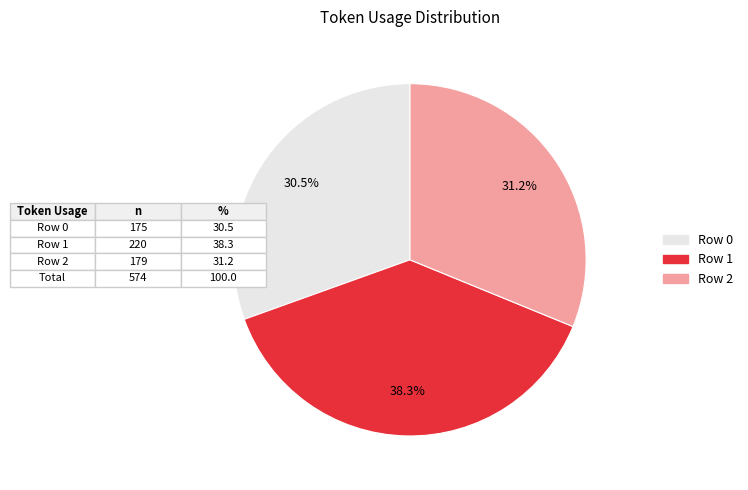

Which category has the smallest portion of the pie?

Row 0